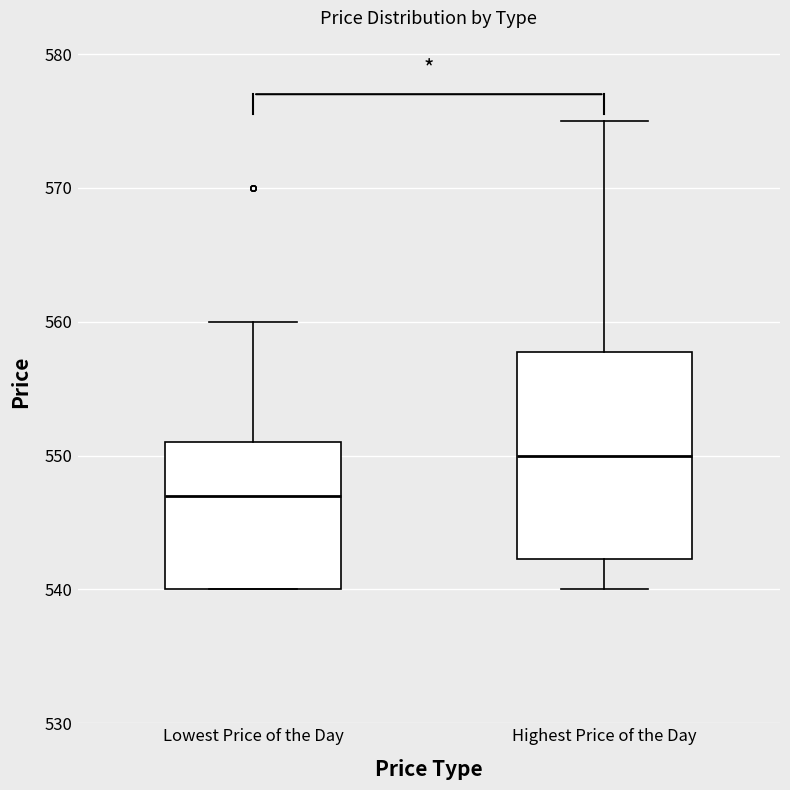

Which box is the tallest, from its lower edge to its upper edge?

Highest Price of the Day